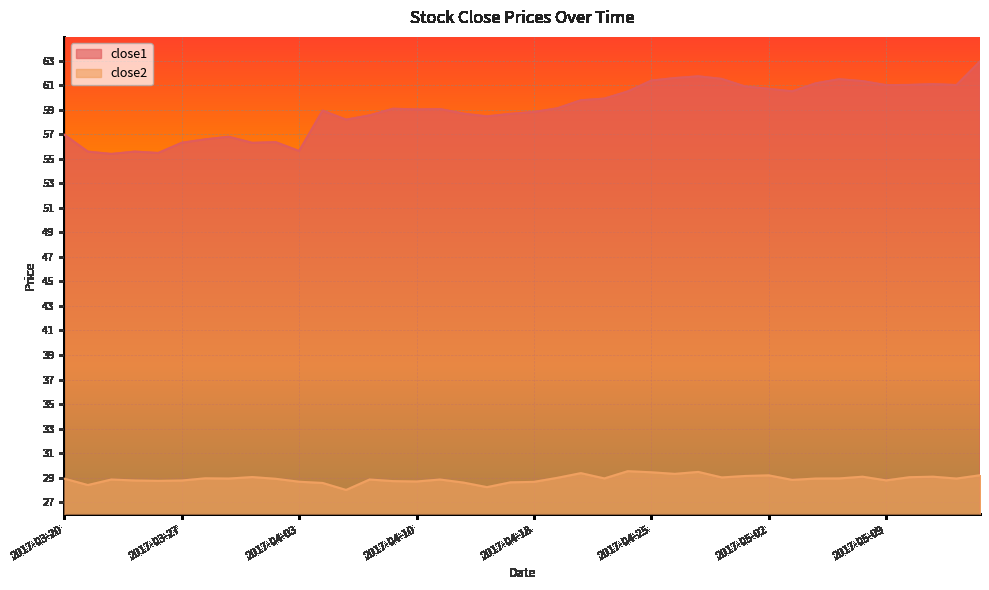

What is the difference between the maximum and minimum values in the close1 series?

7.5